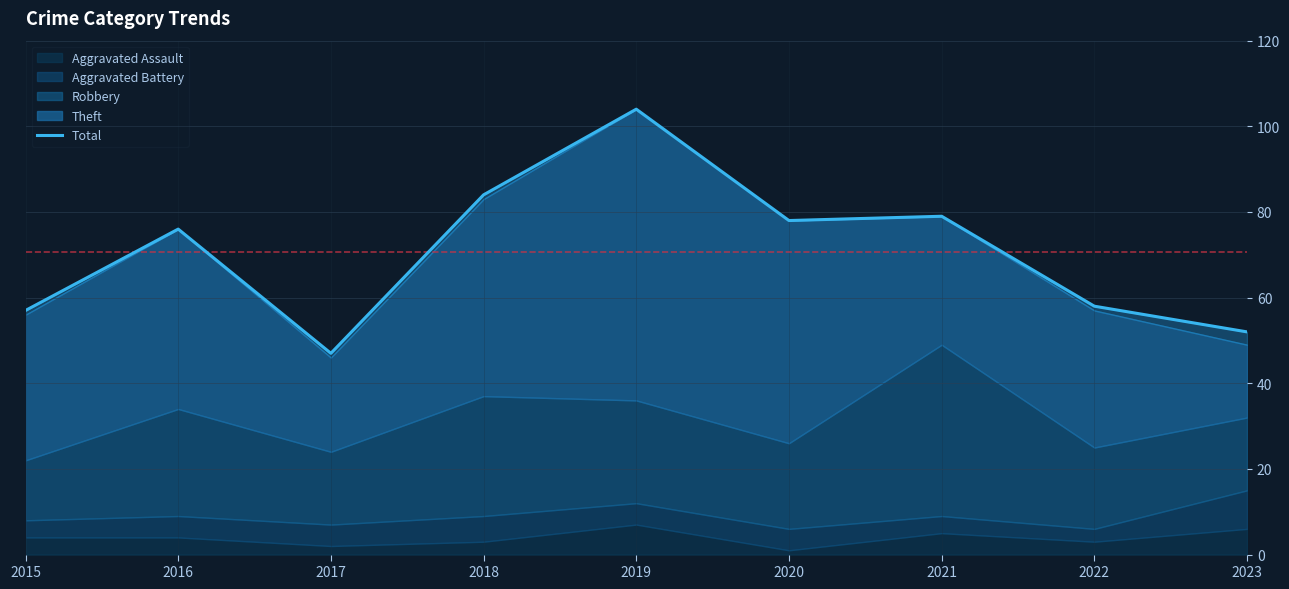

What is the value of the 8th point from the left?

58